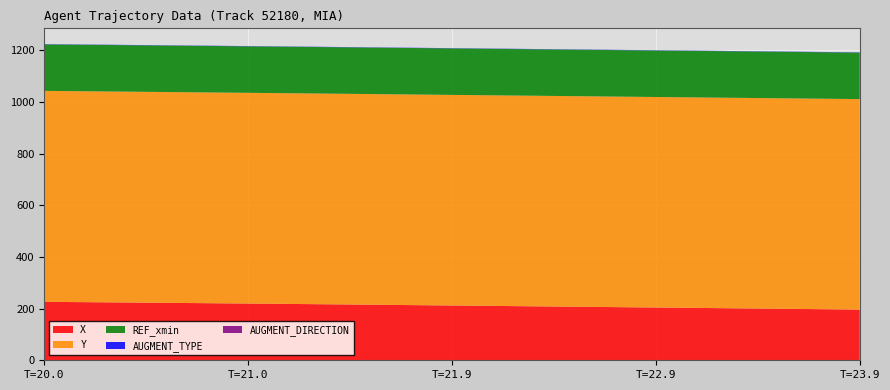

Reading left to right, list all the values displayed in this chart.

X: 226.2	225.6	225.0	224.3	223.7	223.0	222.3	221.6	220.9	220.2	219.4	218.7	218.0	217.2	216.4	215.7	214.9	214.1	213.3	212.5	211.7	210.9	210.1	209.3	208.5	207.7	206.9	206.1	205.3	204.5	203.7	202.9	202.1	201.3	200.5	199.6	198.8	198.0	197.2	196.4
Y: 816.9	816.7	816.6	816.5	816.4	816.3	816.2	816.2	816.1	816.0	815.9	815.9	815.8	815.8	815.7	815.7	815.6	815.6	815.5	815.5	815.5	815.4	815.4	815.4	815.3	815.3	815.3	815.2	815.2	815.2	815.2	815.1	815.1	815.1	815.0	815.0	815.0	815.0	814.9	814.9
REF_xmin: 180.0	180.0	180.0	180.0	180.0	180.0	180.0	180.0	180.0	180.0	180.0	180.0	180.0	180.0	180.0	180.0	180.0	180.0	180.0	180.0	180.0	180.0	180.0	180.0	180.0	180.0	180.0	180.0	180.0	180.0	180.0	180.0	180.0	180.0	180.0	180.0	180.0	180.0	180.0	180.0
AUGMENT_TYPE: 1.0	1.0	1.0	1.0	1.0	1.0	1.0	1.0	1.0	1.0	1.0	1.0	1.0	1.0	1.0	1.0	1.0	1.0	1.0	1.0	1.0	1.0	1.0	1.0	1.0	1.0	1.0	1.0	1.0	1.0	1.0	1.0	1.0	1.0	1.0	1.0	1.0	1.0	1.0	1.0
AUGMENT_DIRECTION: 0.0	0.0	0.0	0.0	0.0	0.0	0.0	0.0	0.0	0.0	0.0	0.0	0.0	0.0	0.0	0.0	0.0	0.0	0.0	0.0	0.0	0.0	0.0	0.0	0.0	0.0	0.0	0.0	0.0	0.0	0.0	0.0	0.0	0.0	0.0	0.0	0.0	0.0	0.0	0.0